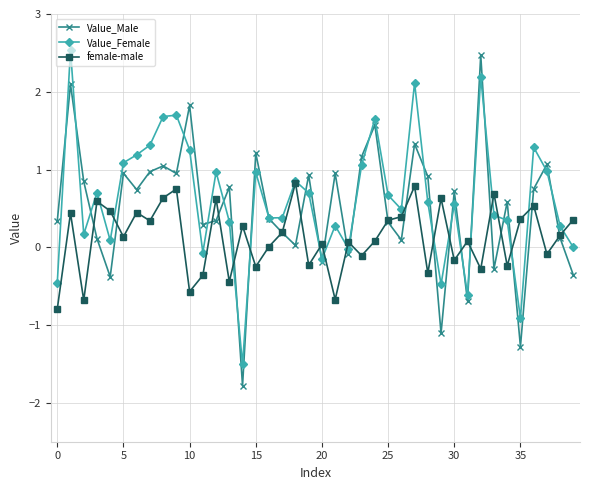

At how many categories does at least one series exceed 2?

3